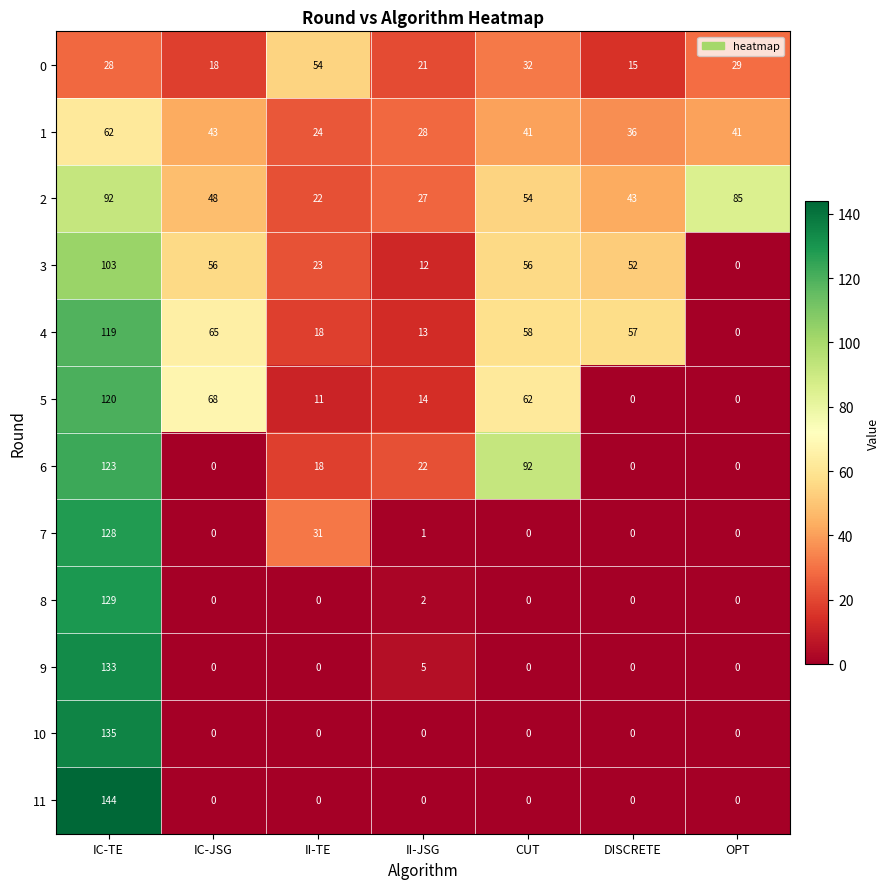

List the series in order of their peak value, lowest first.

0, 1, 2, 3, 4, 5, 6, 7, 8, 9, 10, 11